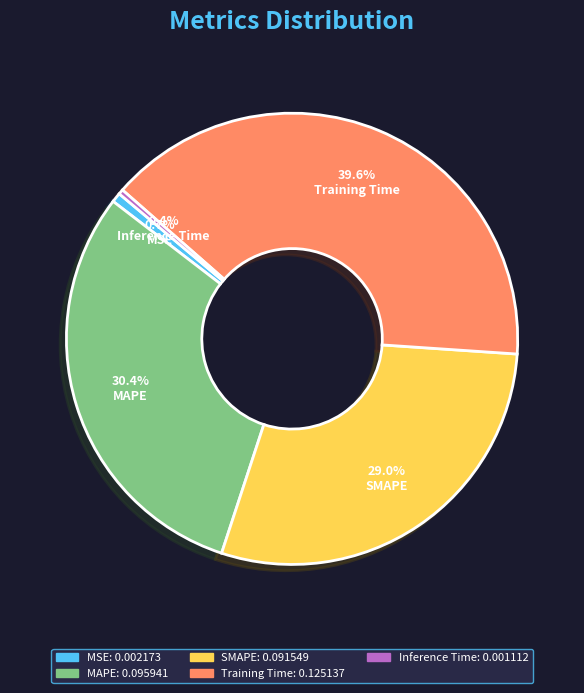

To the nearest percent, what portion does MSE represent?

1%